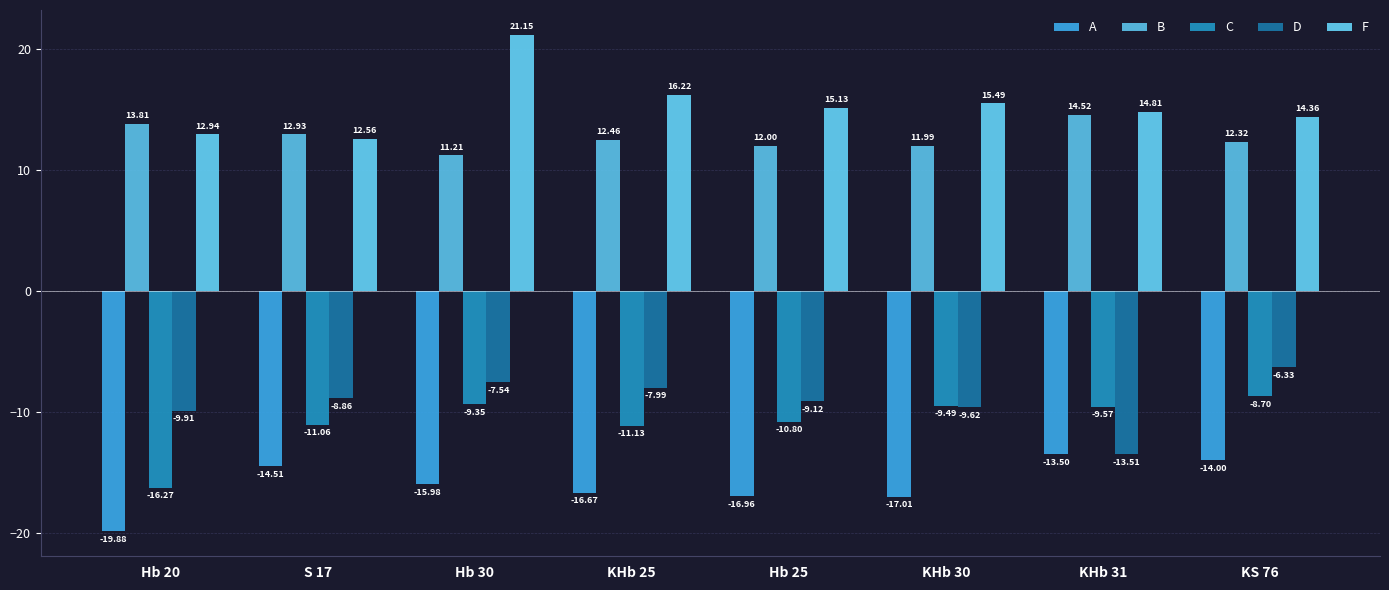

Is the value of F at KHb 30 greater than the value of C at Hb 20?

Yes